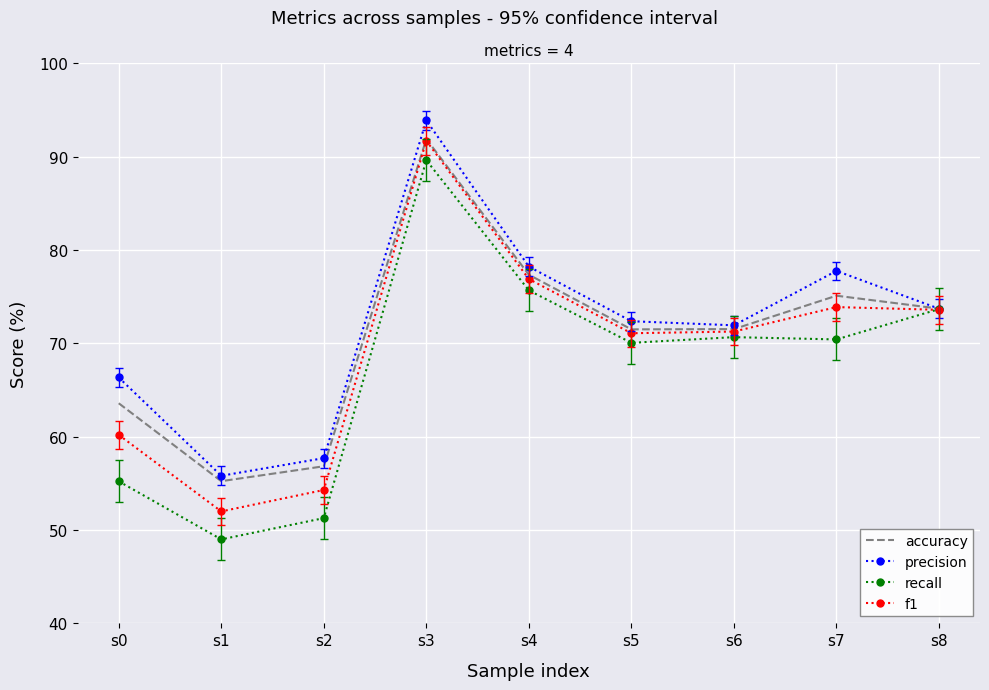

What are all the series names shown in the legend?

accuracy, precision, recall, f1